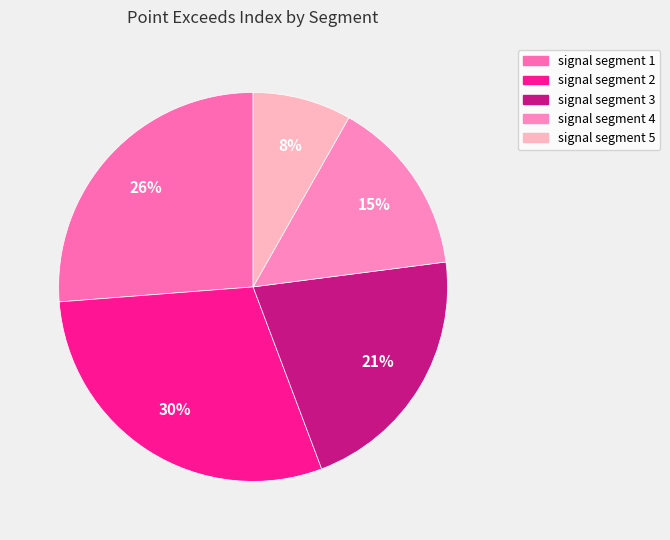

Which category has the biggest portion of the pie?

signal segment 2